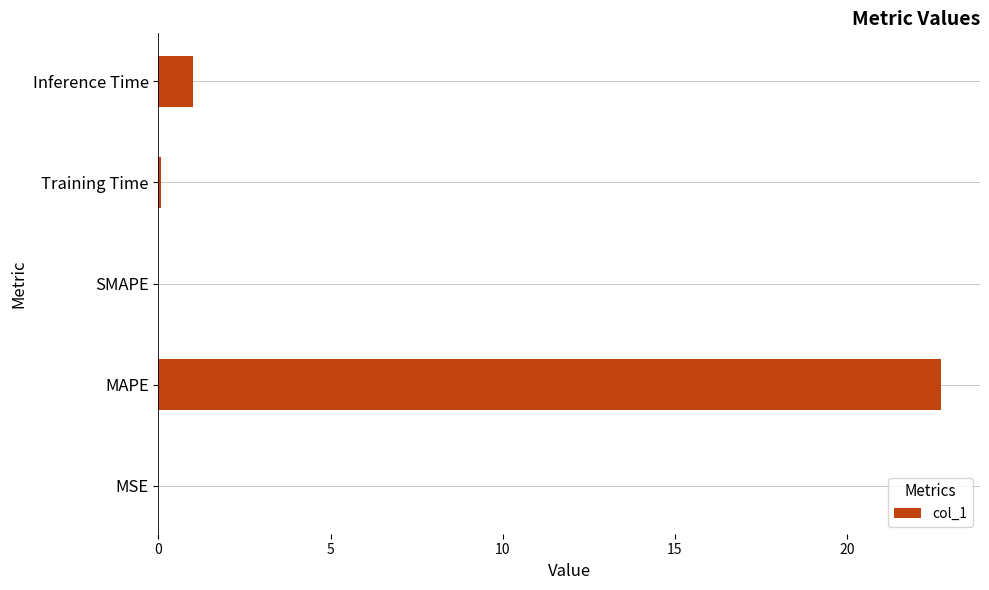

The chart shows a value of 1.0 at Inference Time. True or false?

True